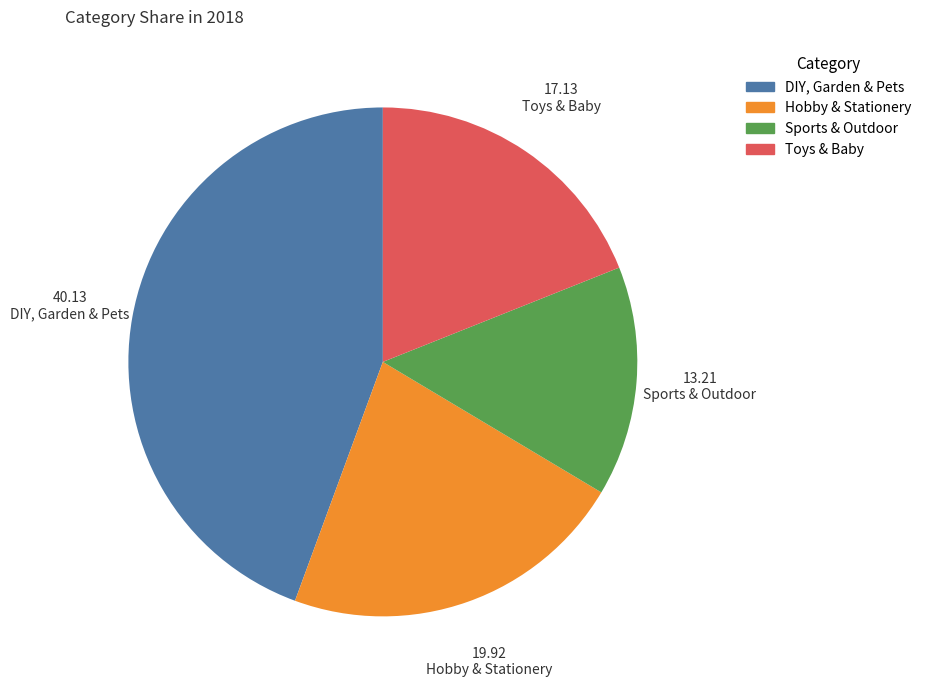

Rank the categories by value from highest to lowest.

DIY, Garden & Pets, Hobby & Stationery, Toys & Baby, Sports & Outdoor